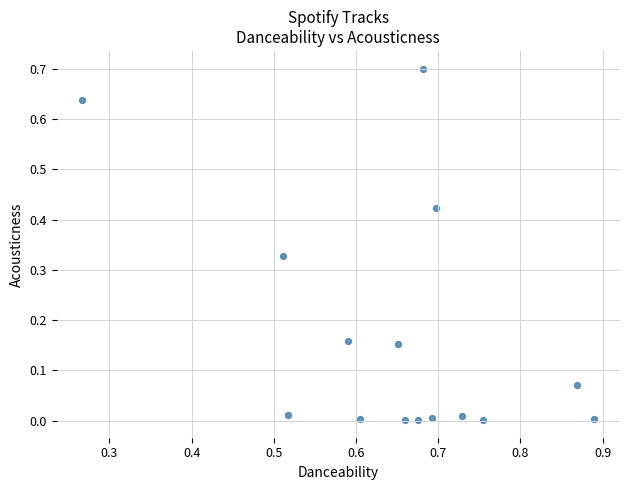

What is the range of Y values (max minus min)?

0.7